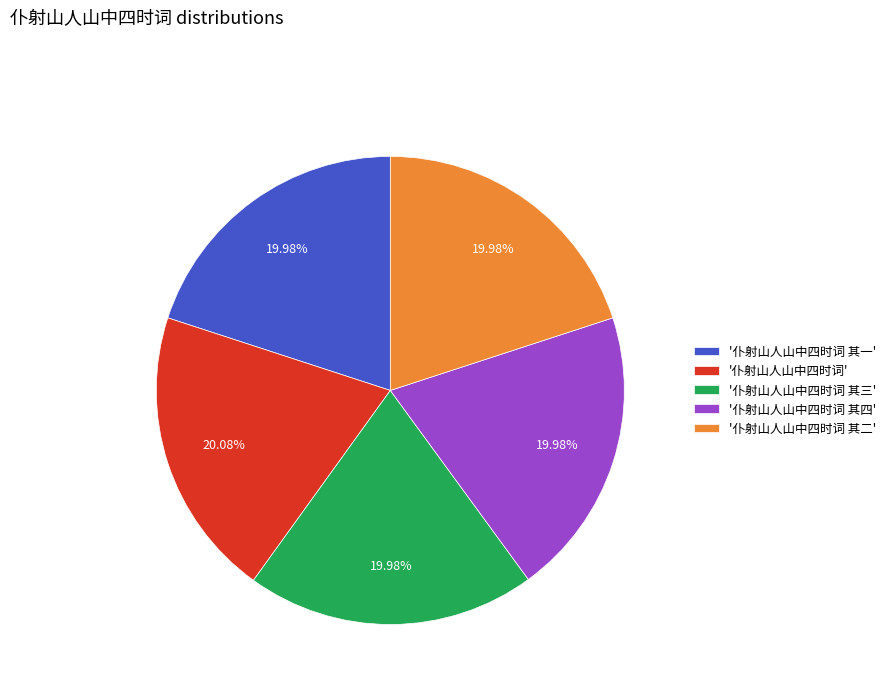

Does any single category account for the majority?

No